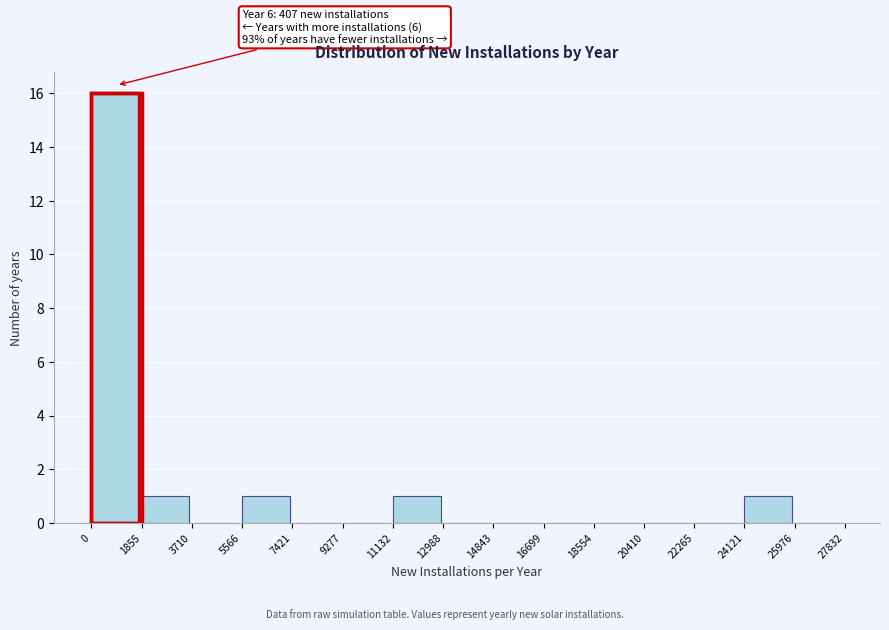

Over which range of the x-axis is the bar tallest?

0 to 1855